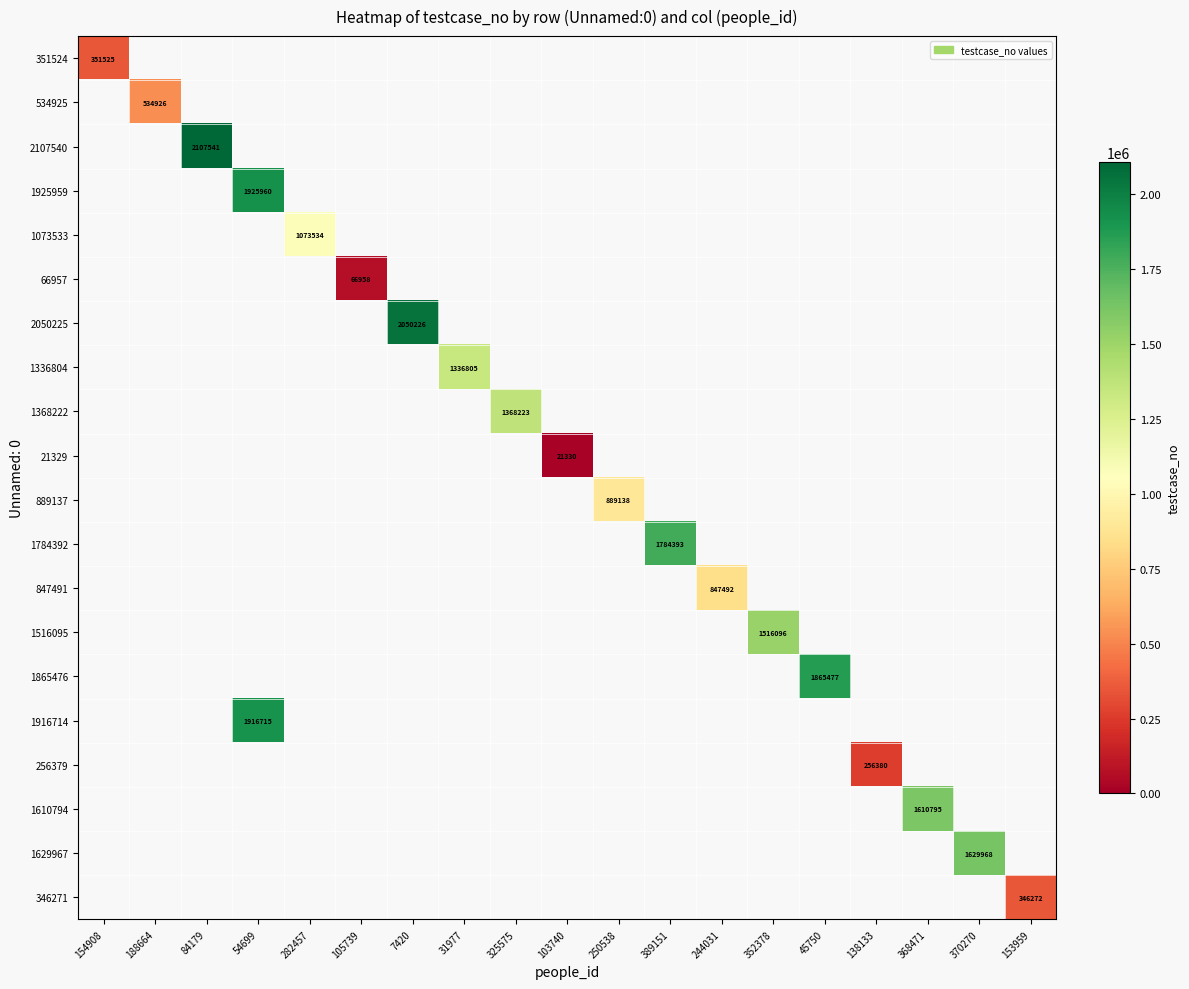

Which label corresponds to the largest value in the chart?

84179